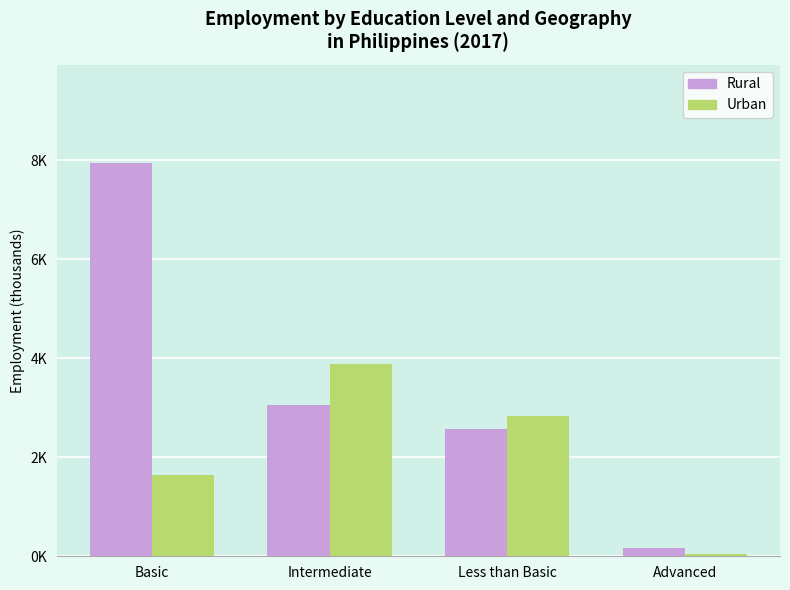

Does the chart contain any negative values?

No